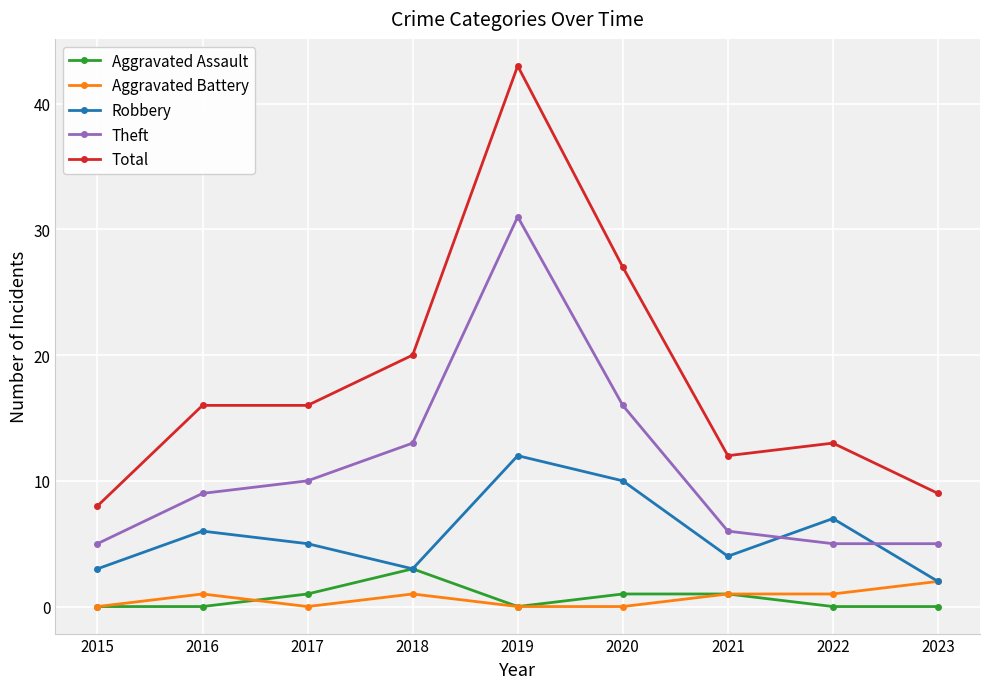

True or false: Robbery has more than 0 points higher than both neighbors.

True